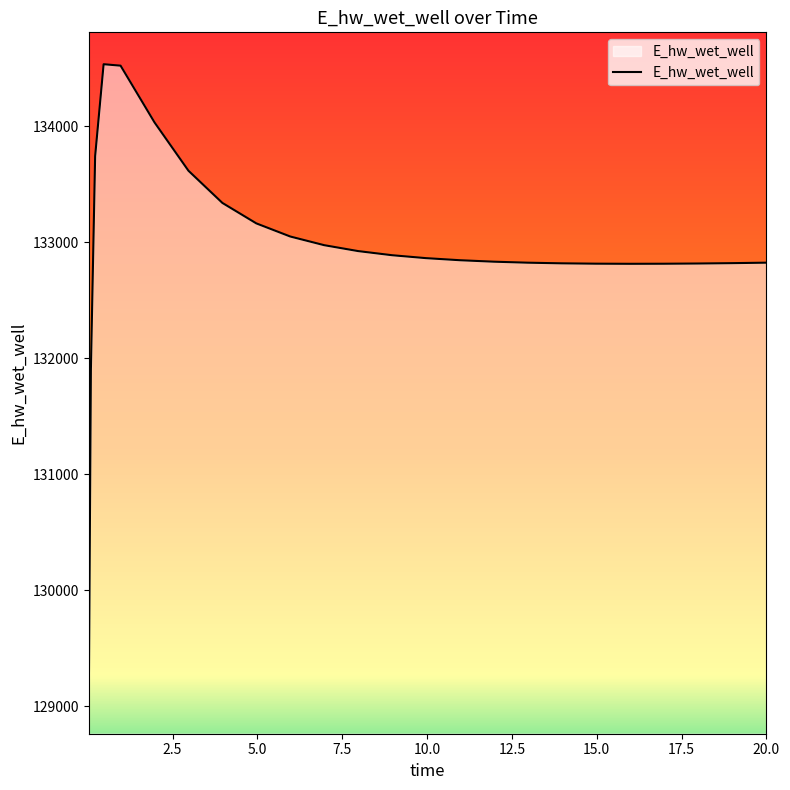

What is the minimum value shown in the chart?

129036.6